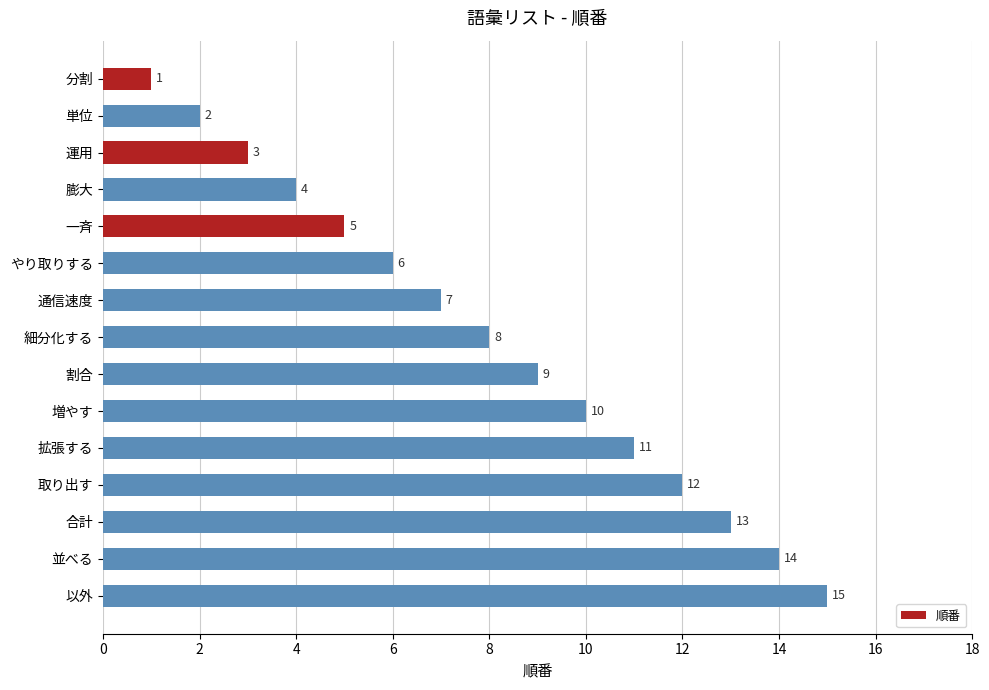

What is the smallest value displayed?

1